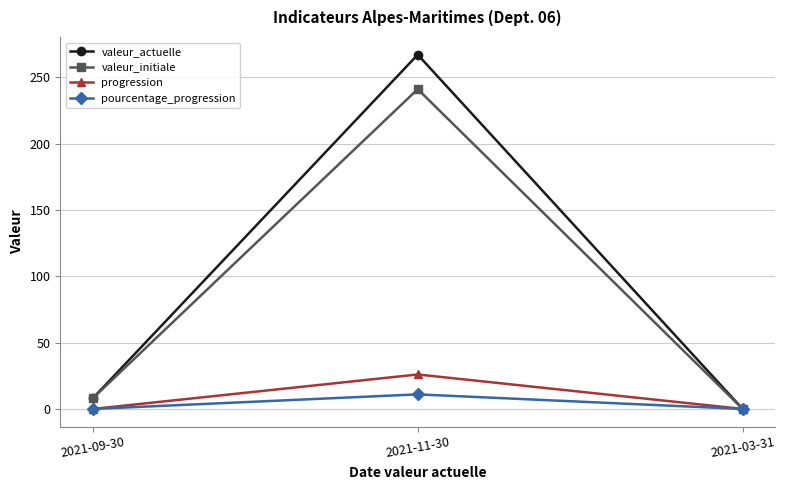

Which series has the largest range (max minus min)?

valeur_actuelle